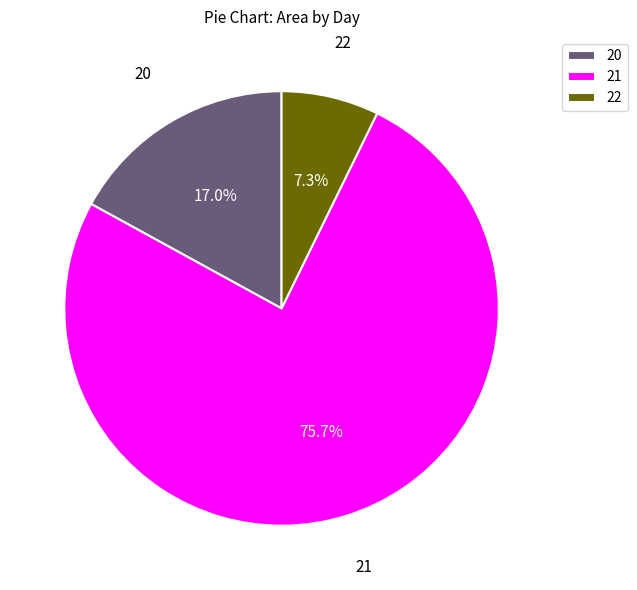

Is it true that 20 is 1% of the pie?

False